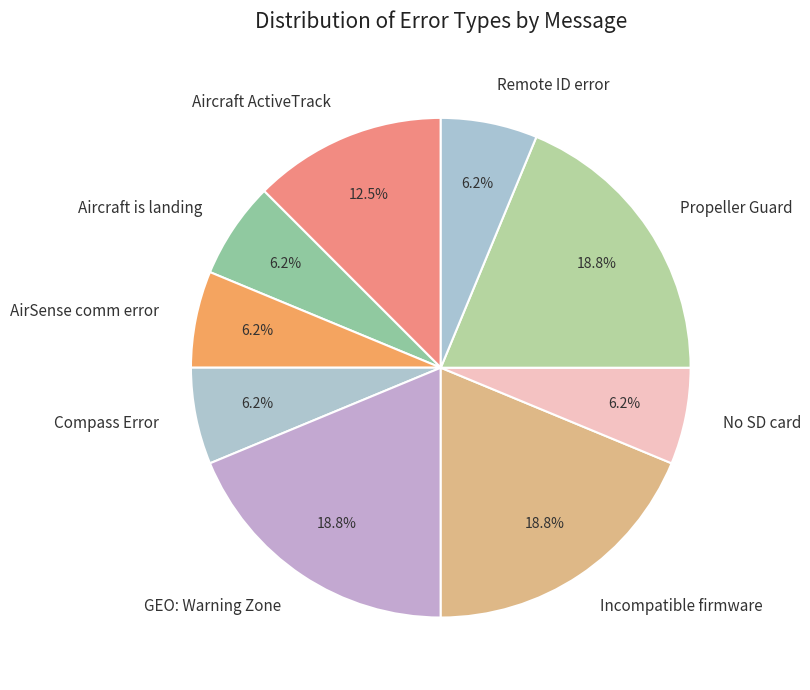

Between No SD card and Aircraft ActiveTrack, which is larger?

Aircraft ActiveTrack